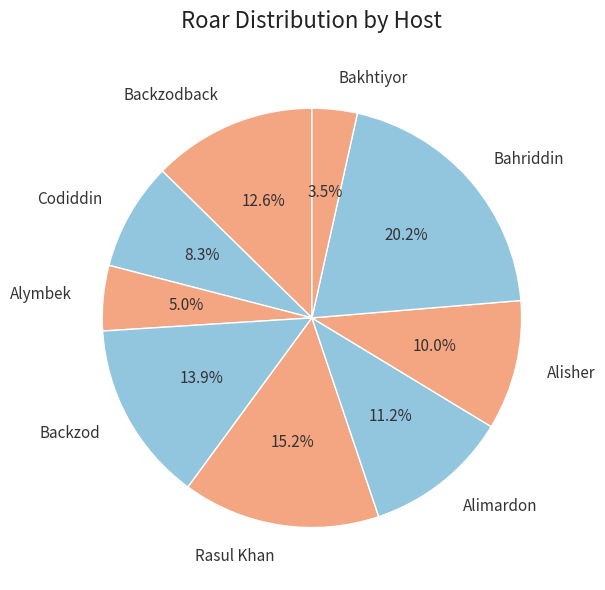

To the nearest percent, what portion does Backzod represent?

14%